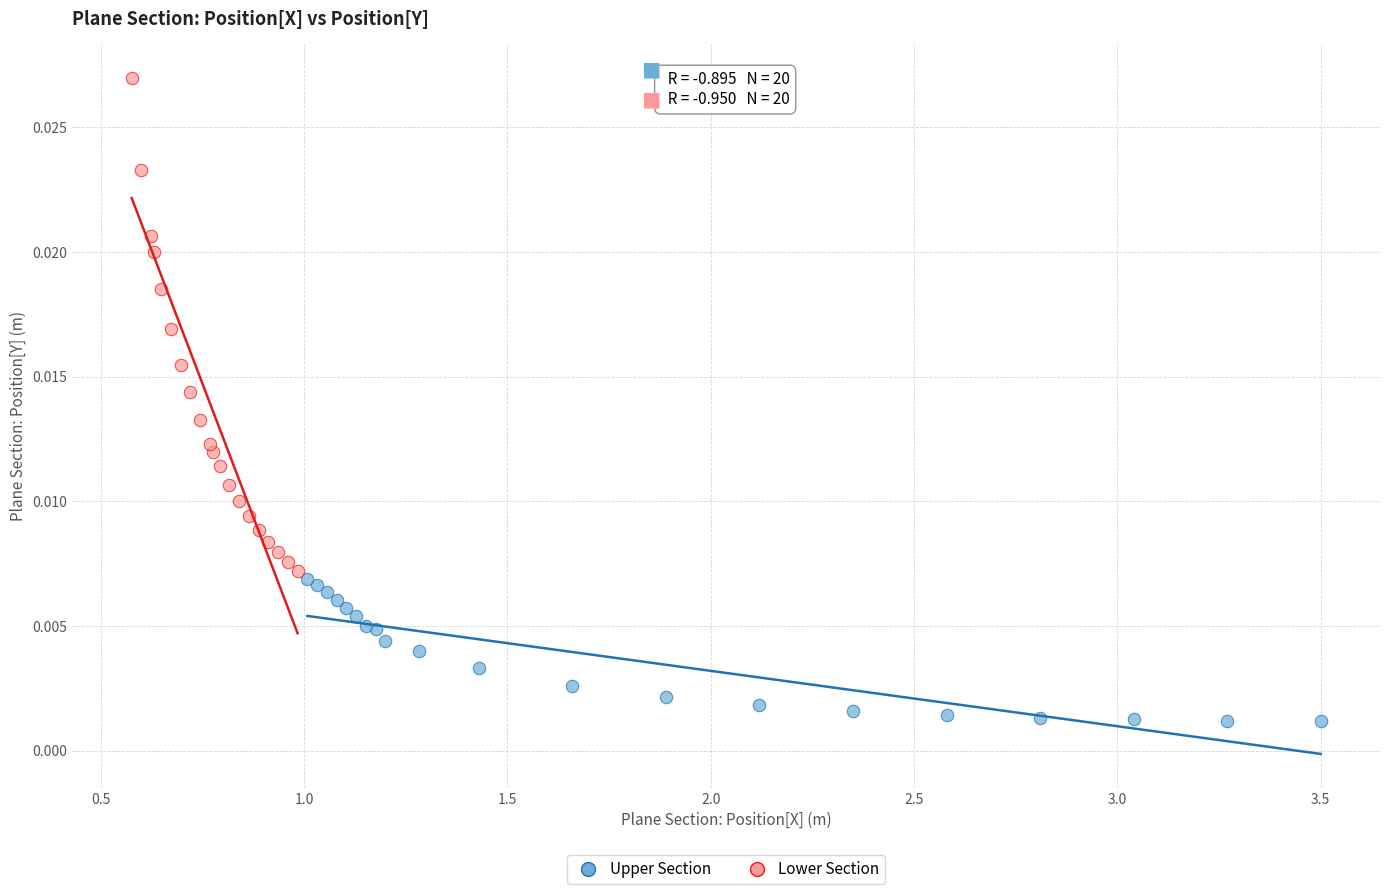

Which series has the largest Y range (max minus min)?

Lower Section